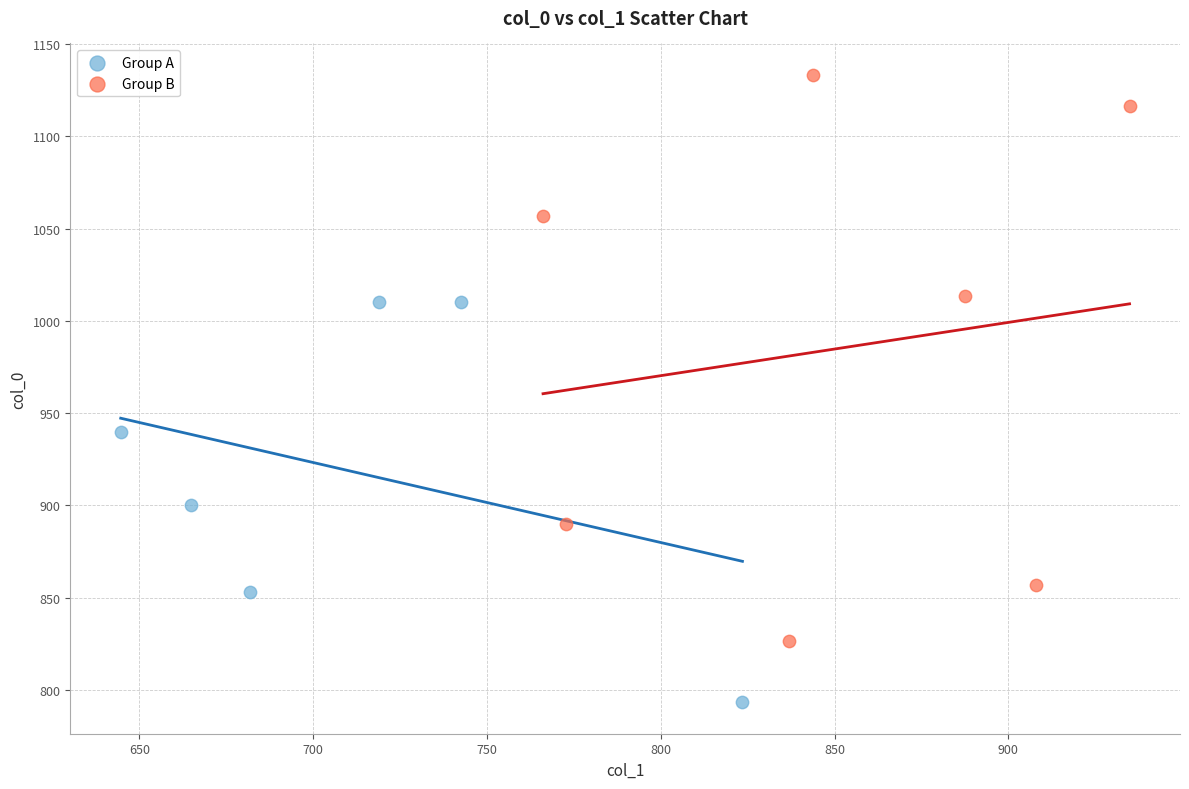

Which series reaches the minimum Y coordinate?

Group A